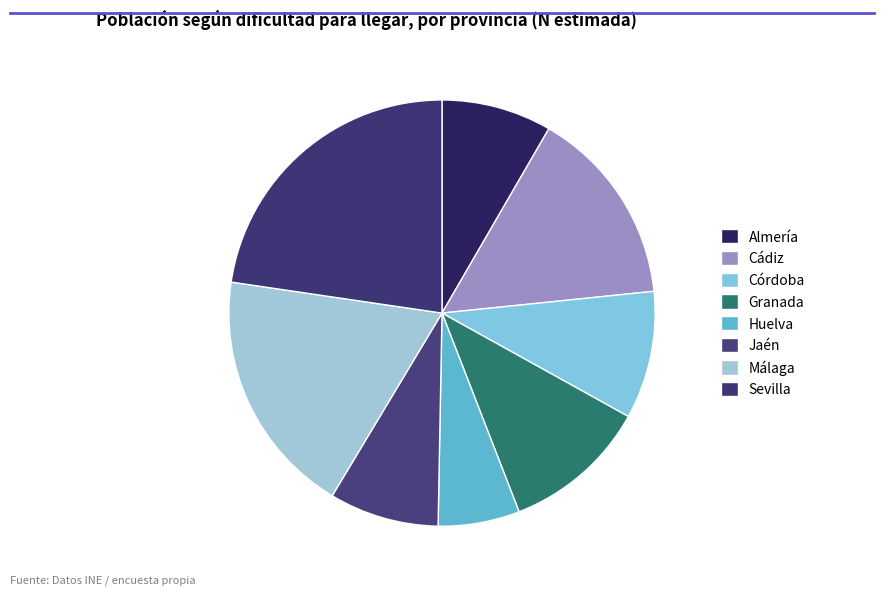

Which slice is the largest?

Sevilla